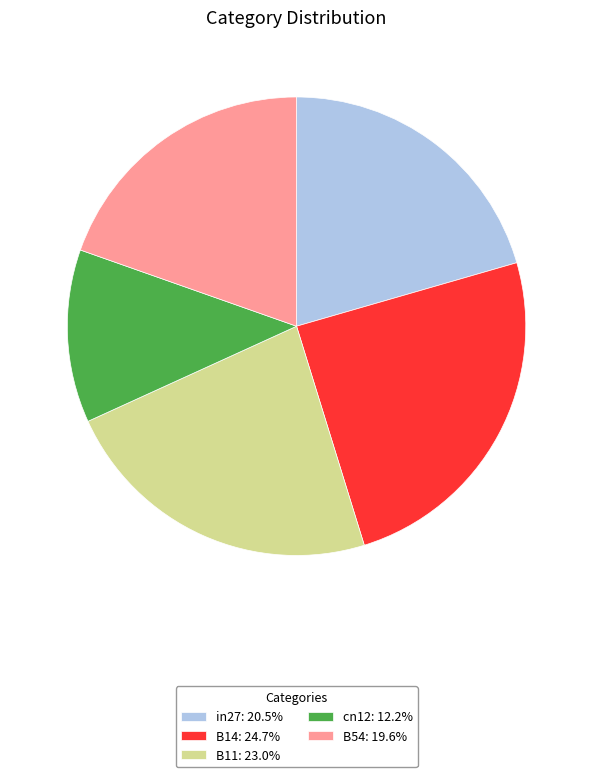

Is the sum of B14: 24.7% and cn12: 12.2% greater than half?

No